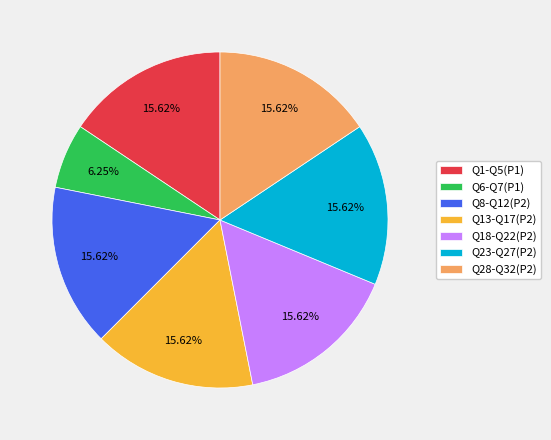

Approximately how many times larger is the value at Q6-Q7(P1) compared to Q28-Q32(P2)?

0.4